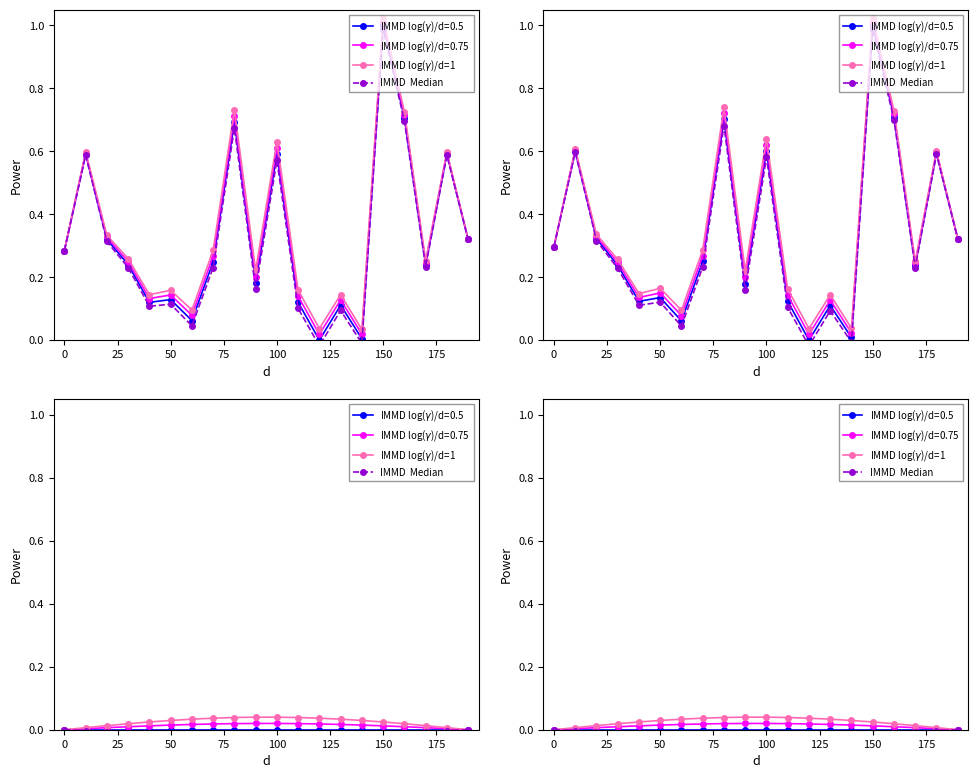

Which series has the largest total across all categories?

IMMD log($\gamma$)/d=1